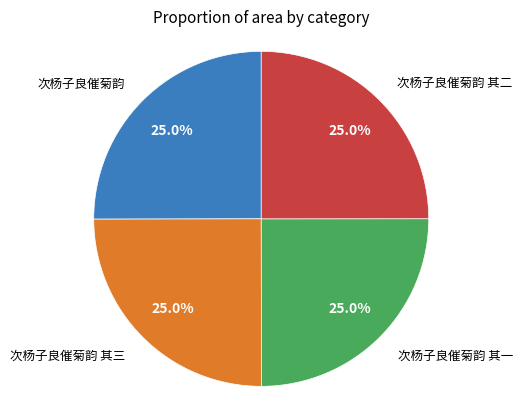

Does any single category account for the majority?

No